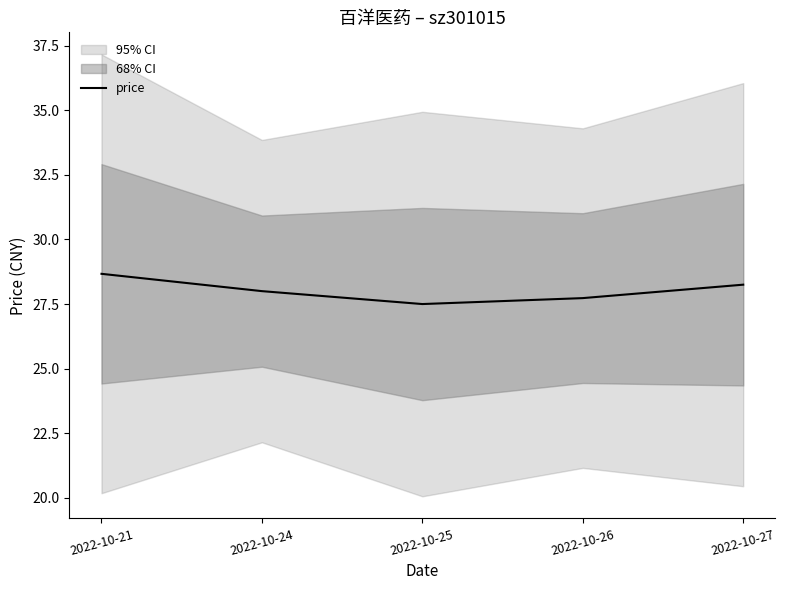

Which label corresponds to the smallest value in the chart?

2022-10-25